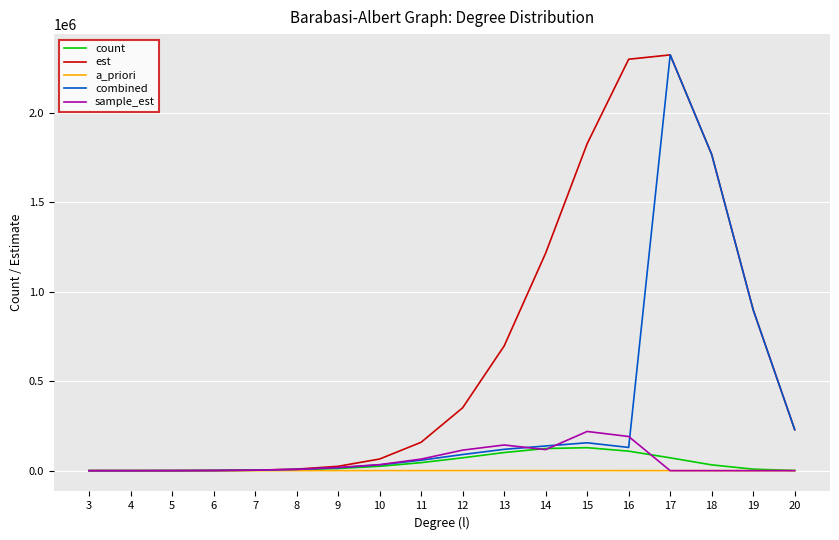

The value of combined at 20 is 229295.8. True or false?

True